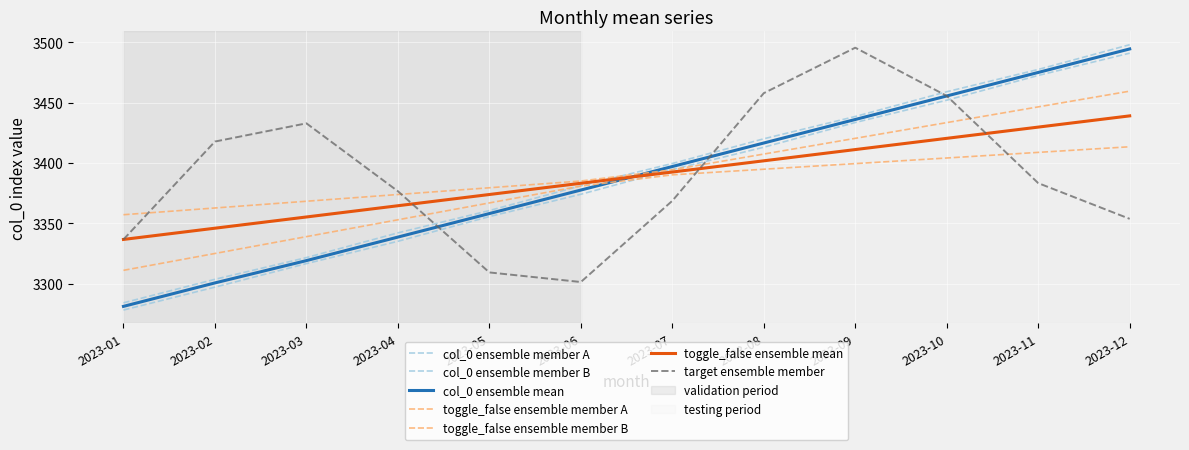

How many lines are shown in the chart?

7